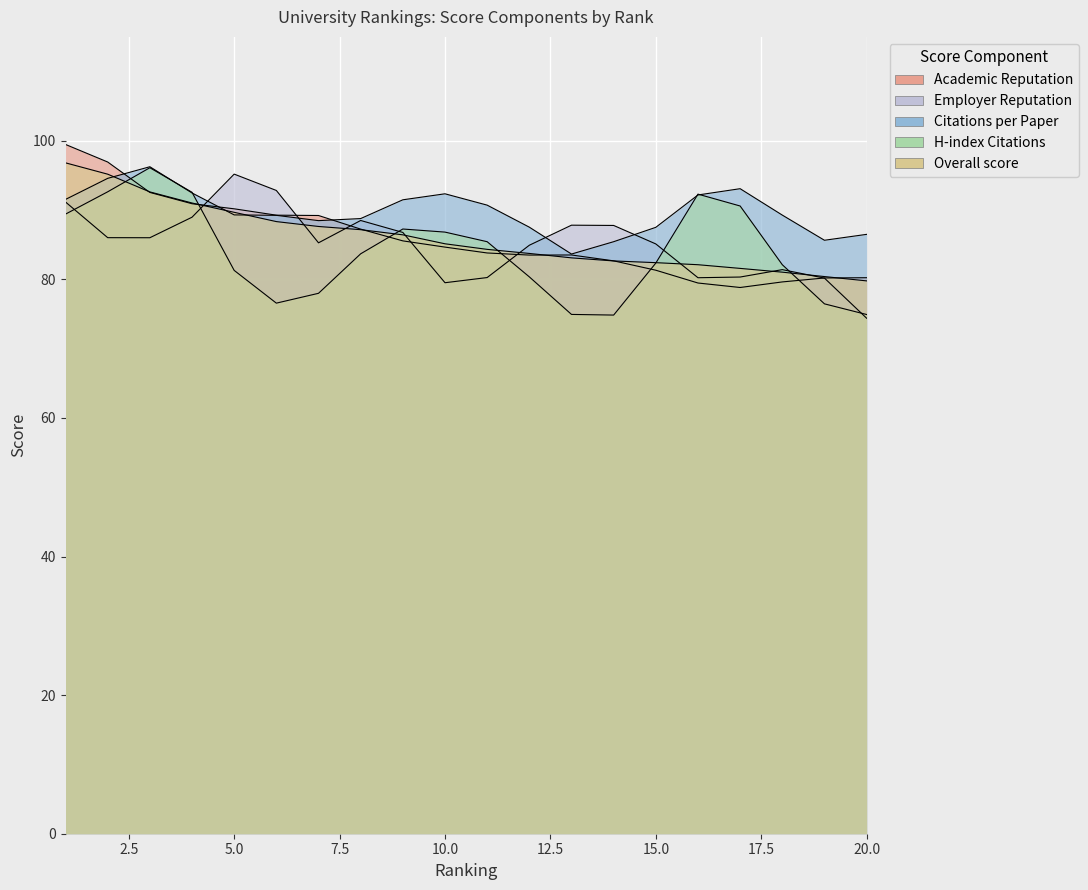

What is the average value of the H-index Citations series?

83.9